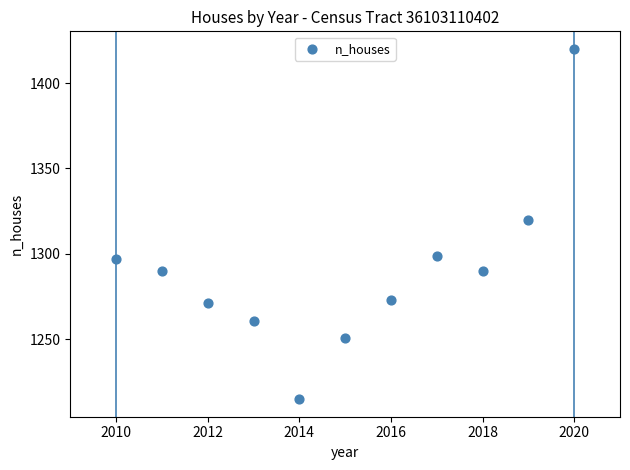

What is the range of X values (max minus min)?

10